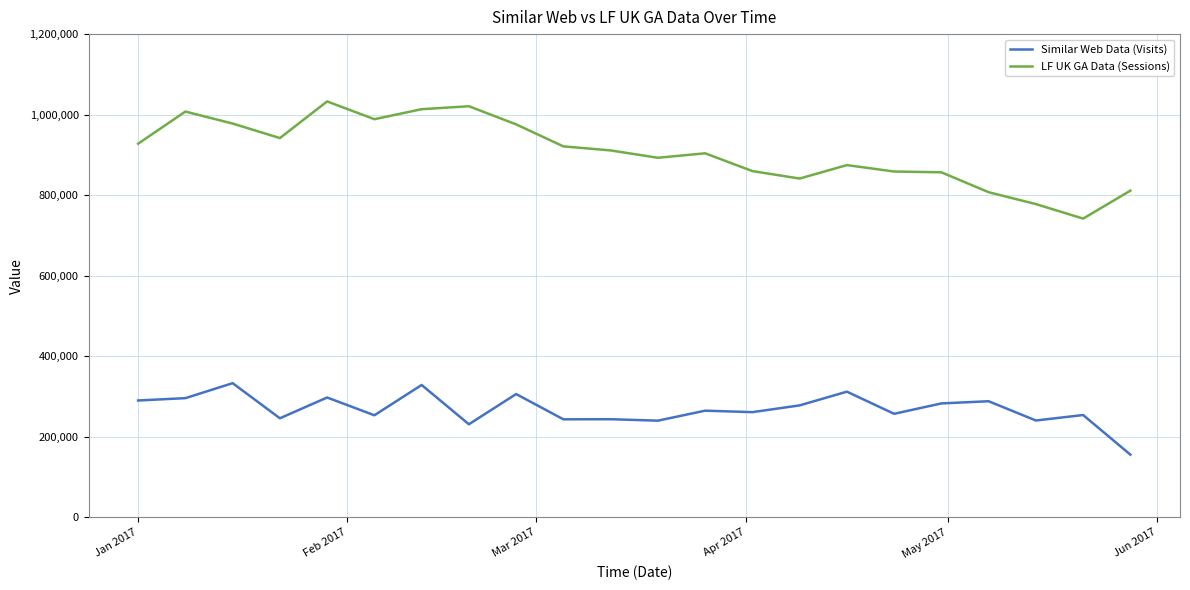

List the series in order of their peak value, highest first.

LF UK GA Data (Sessions), Similar Web Data (Visits)